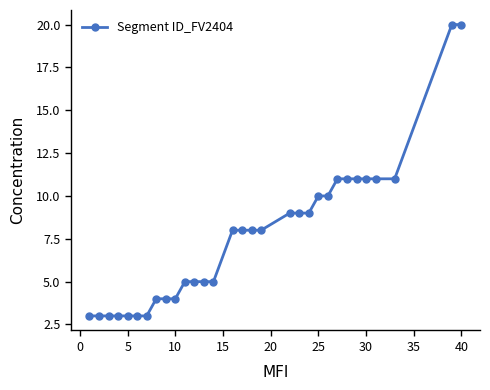

What is the smallest value displayed?

3